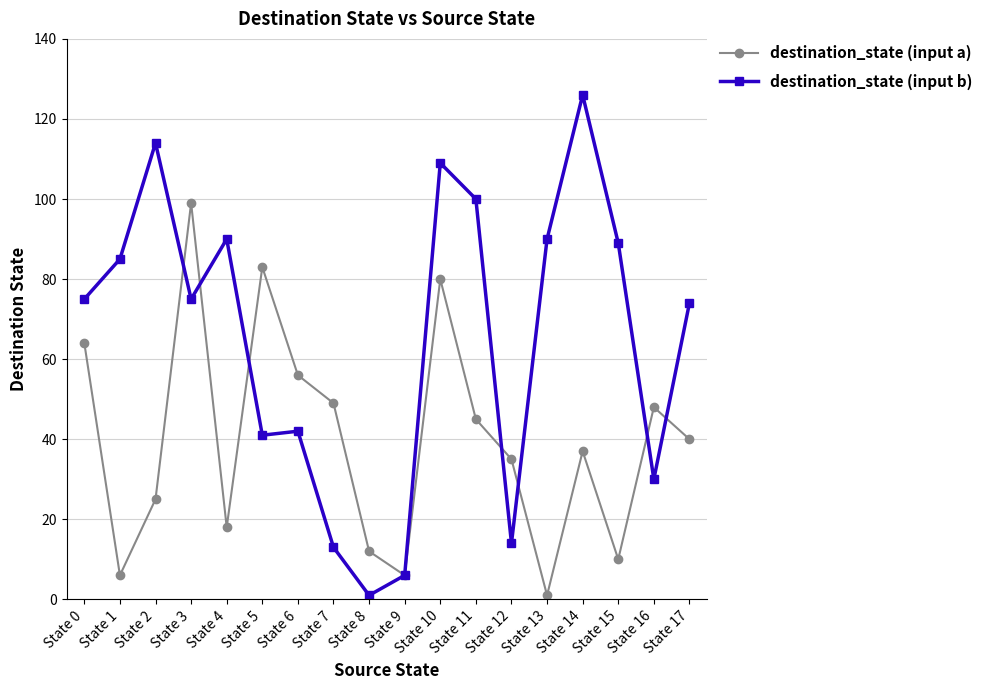

Rank the series at State 10 from highest to lowest value.

destination_state (input b), destination_state (input a)